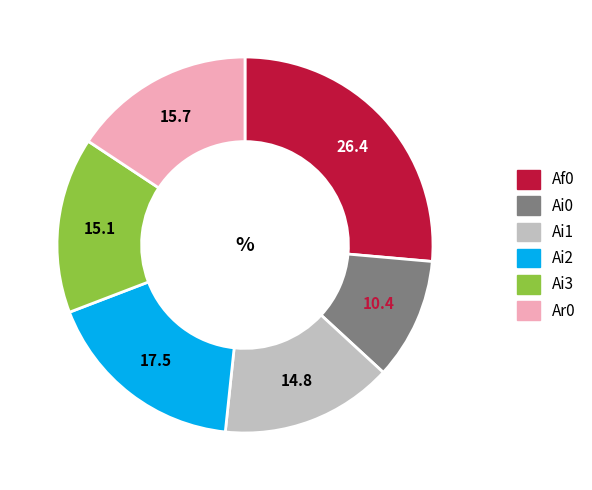

Is there a majority slice in this chart?

No